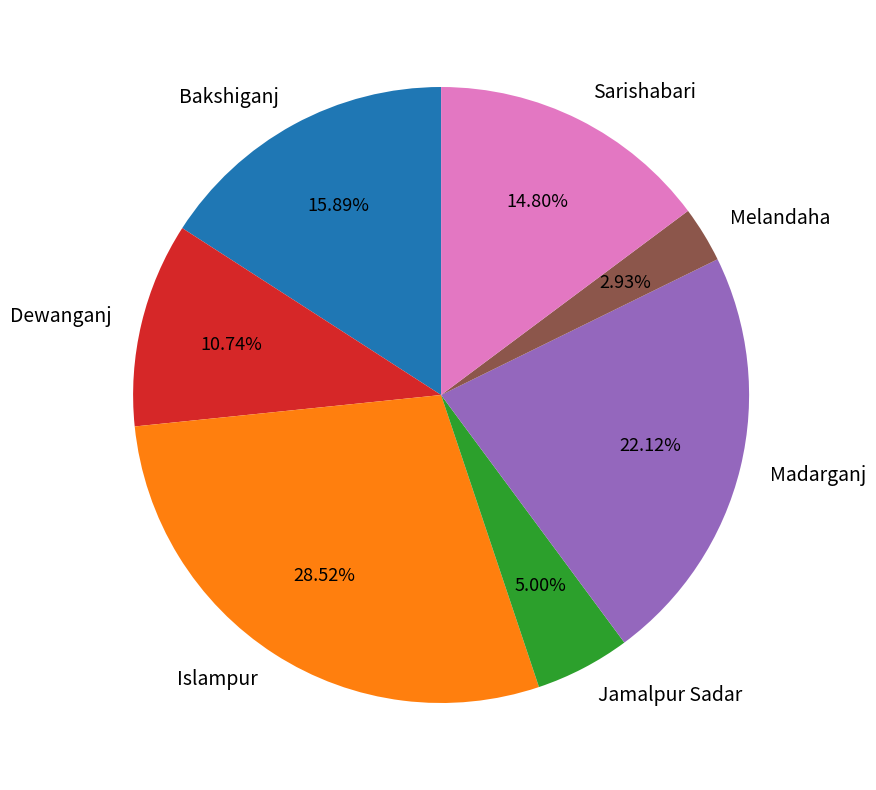

What percentage is the Bakshiganj slice, to the nearest percent?

16%